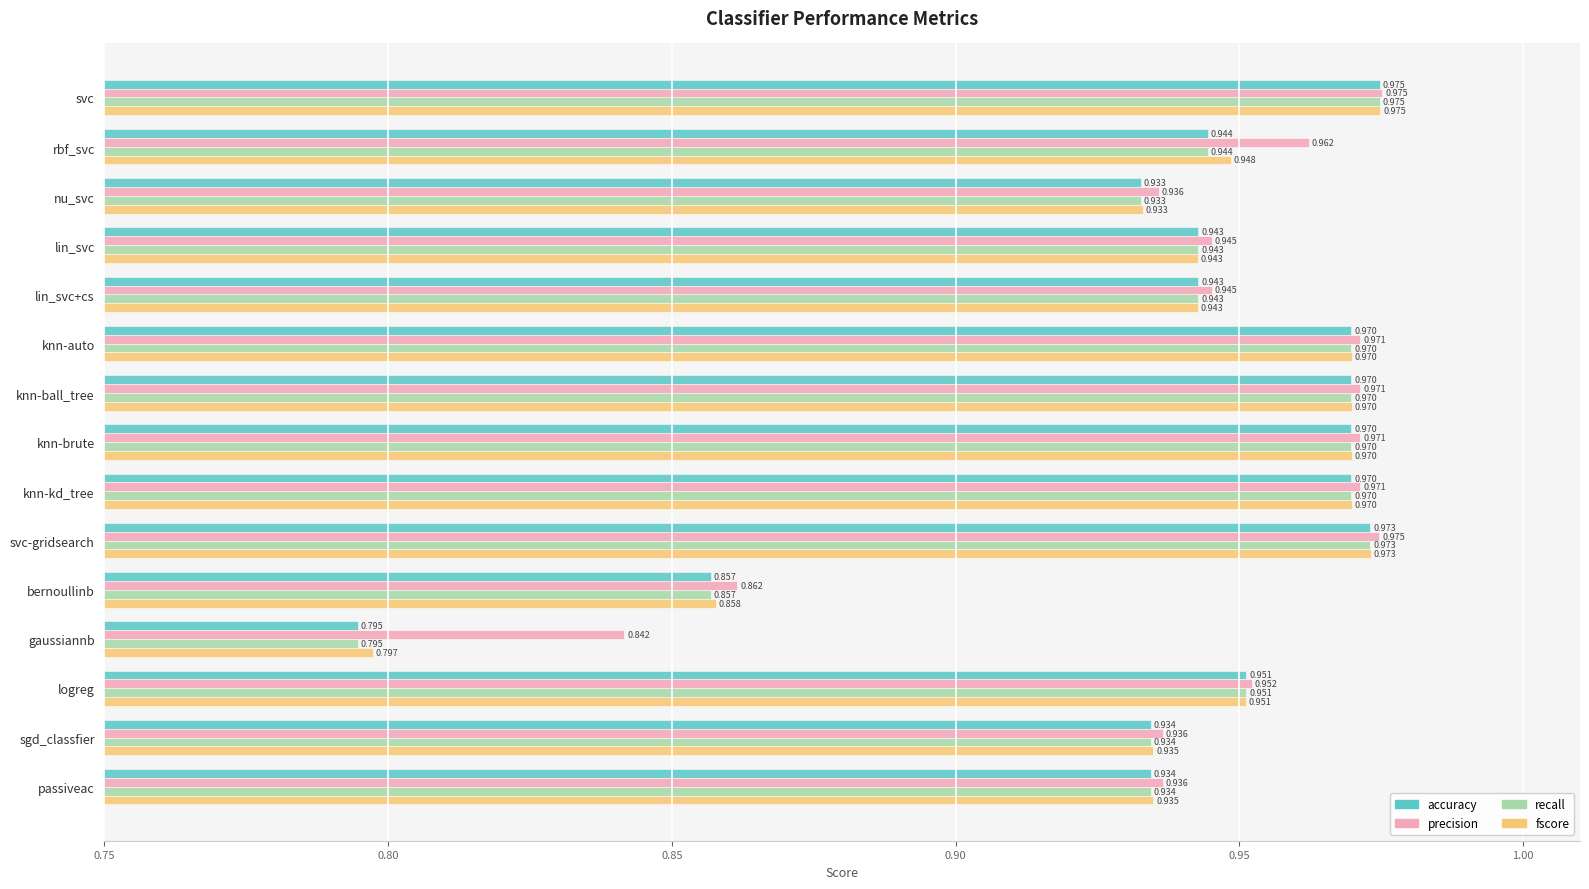

Where is accuracy nearest to the value 0?

gaussiannb